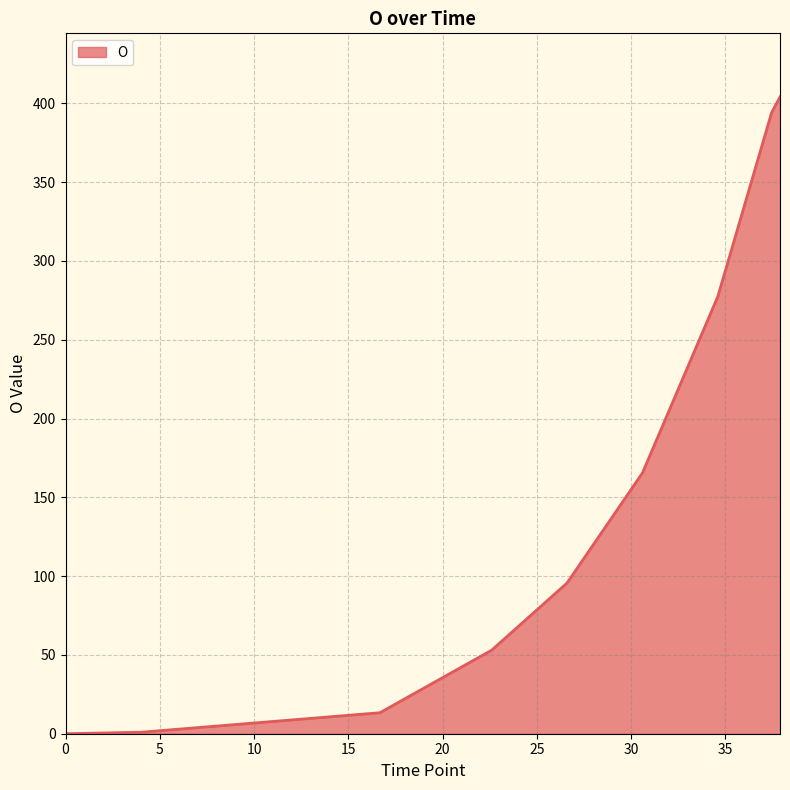

What is the difference between the maximum and minimum values?

404.1